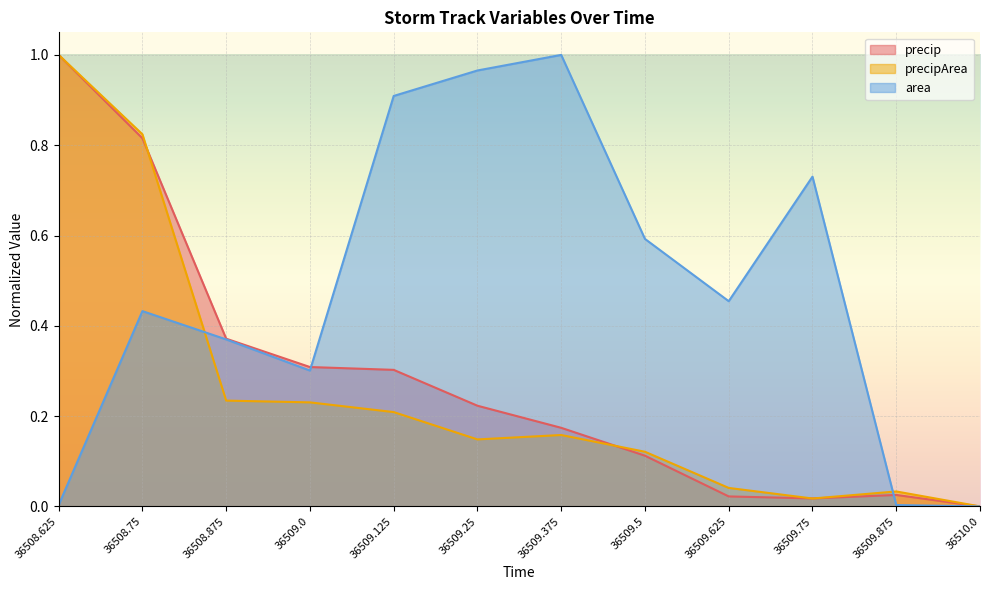

Which series has the widest spread of values?

precip